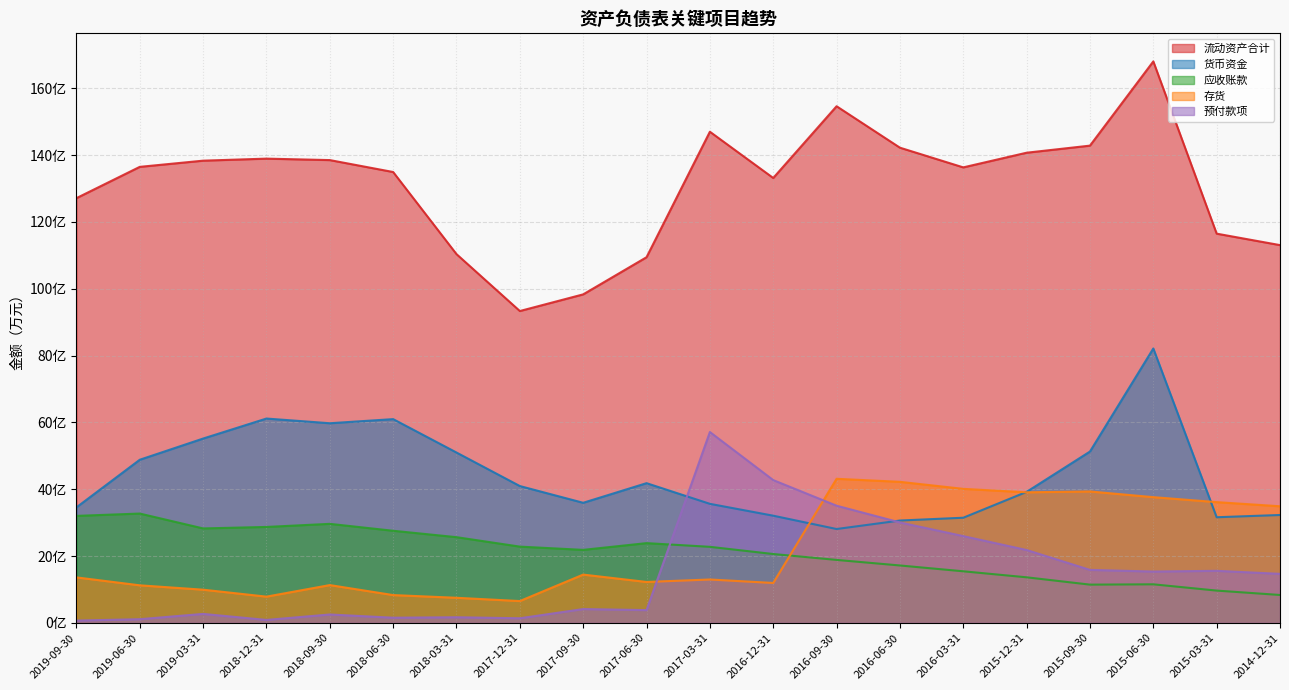

Which series has the largest total across all categories?

流动资产合计